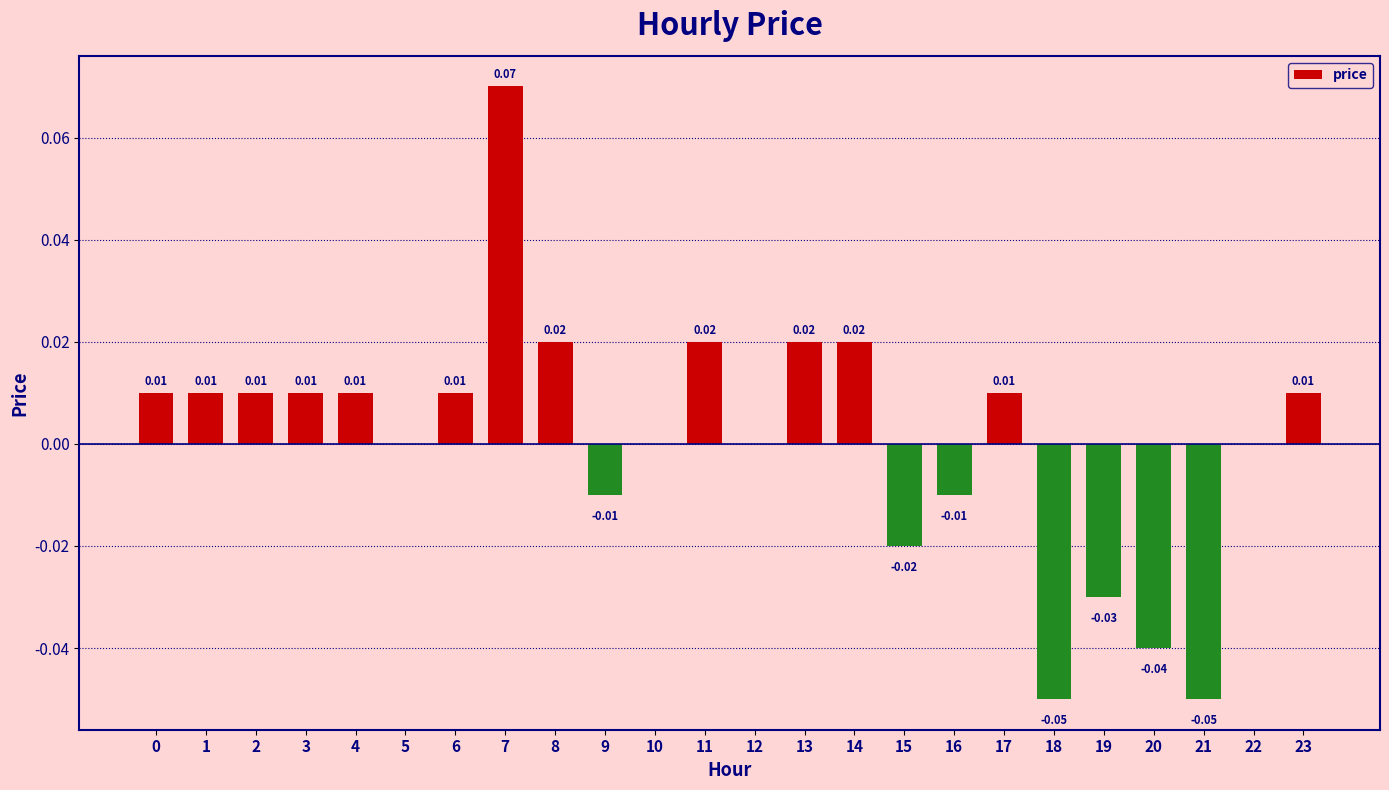

Which has a higher value, 12 or 17?

17